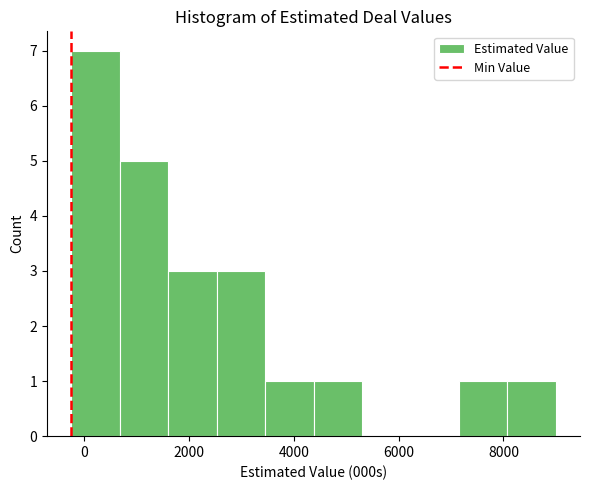

How tall is the bar that spans 2600 to 3400 on the x-axis? Neither the bar edges nor the heights are printed on the chart, so give them approximately, as read against the axes.

3